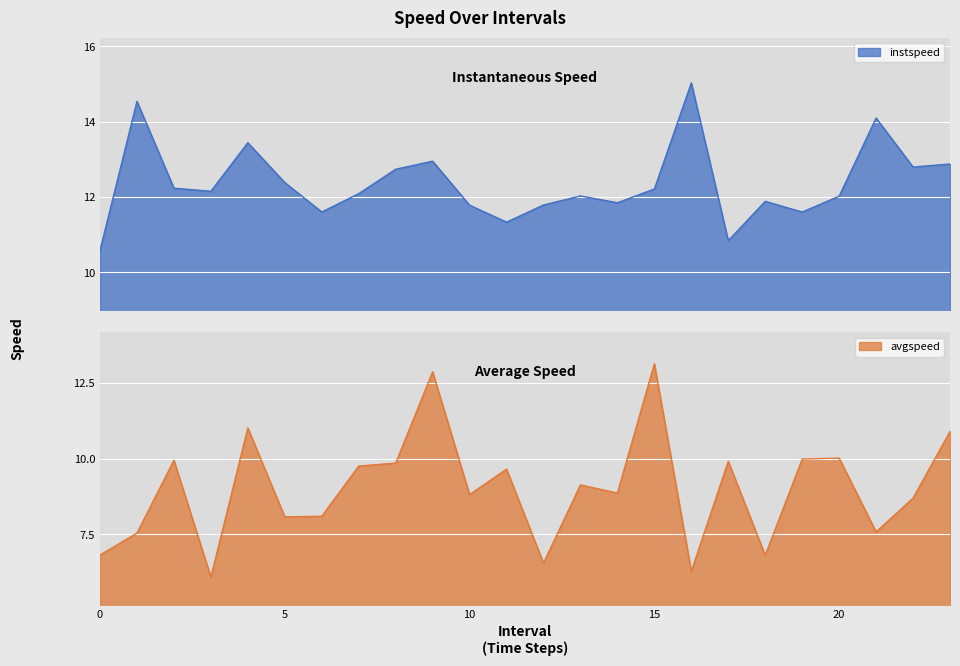

Where is the first local maximum for instspeed?

1.0